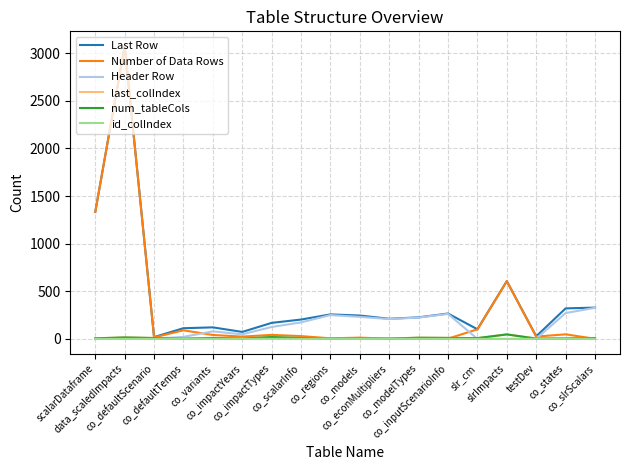

Which series has the largest range (max minus min)?

Number of Data Rows